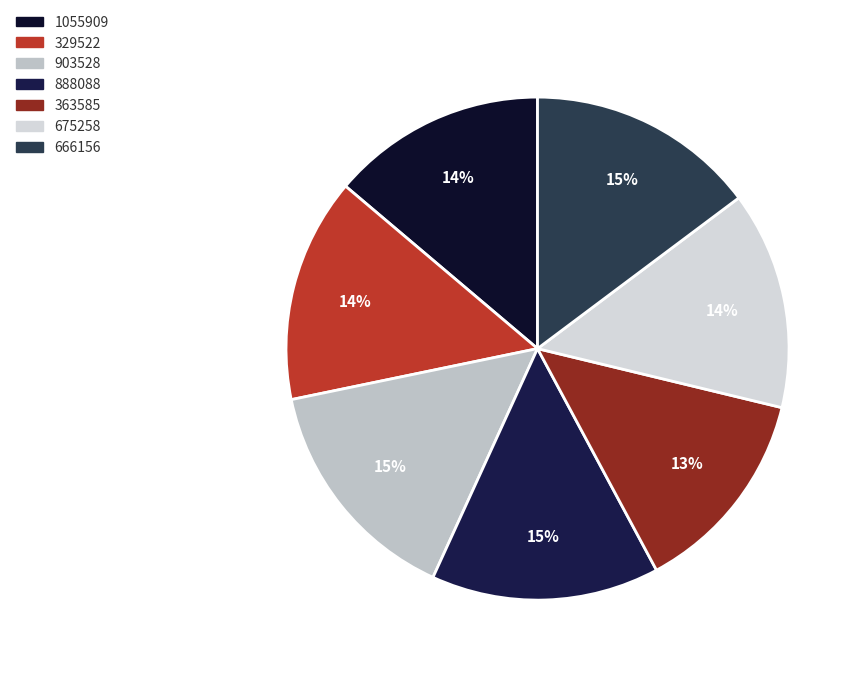

Count the number of slices in the pie.

7